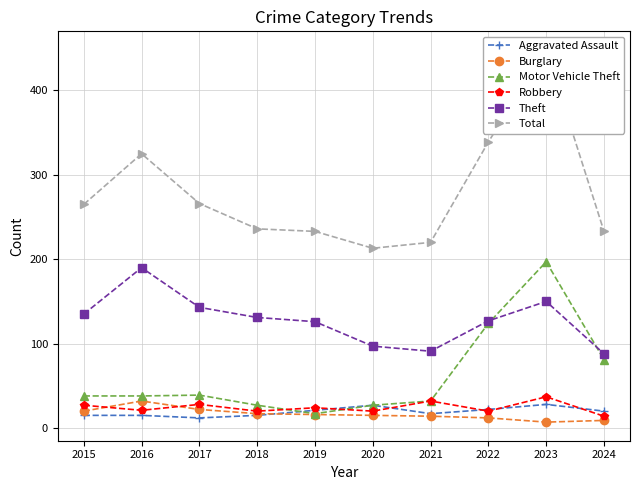

Reading right to left, extract all data points from this chart.

Aggravated Assault: 20	28	22	17	27	21	15	12	15	15
Burglary: 9	7	12	14	15	16	17	22	32	20
Motor Vehicle Theft: 81	197	124	32	27	17	27	39	38	38
Robbery: 14	37	20	32	20	24	20	28	21	27
Theft: 88	150	127	91	97	126	131	143	190	135
Total: 233	448	339	220	213	233	236	266	325	265